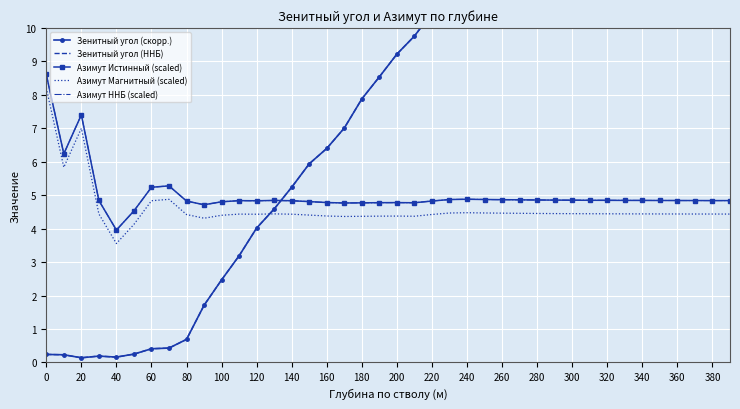

Which series has the widest spread of values?

Зенитный угол (скорр.)